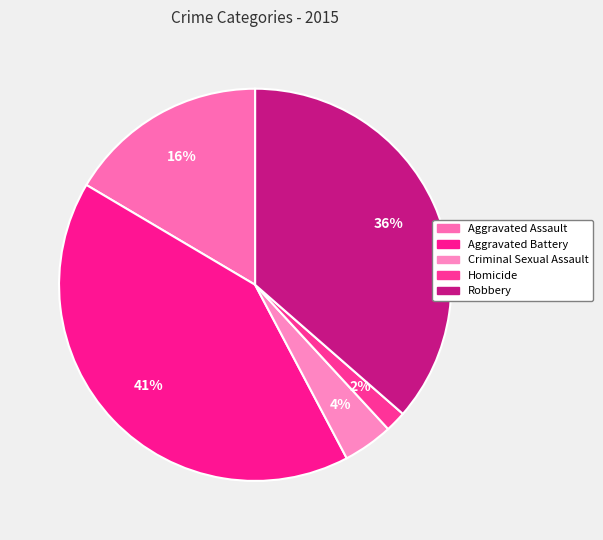

The Homicide slice represents 1% of the pie. True or false?

False